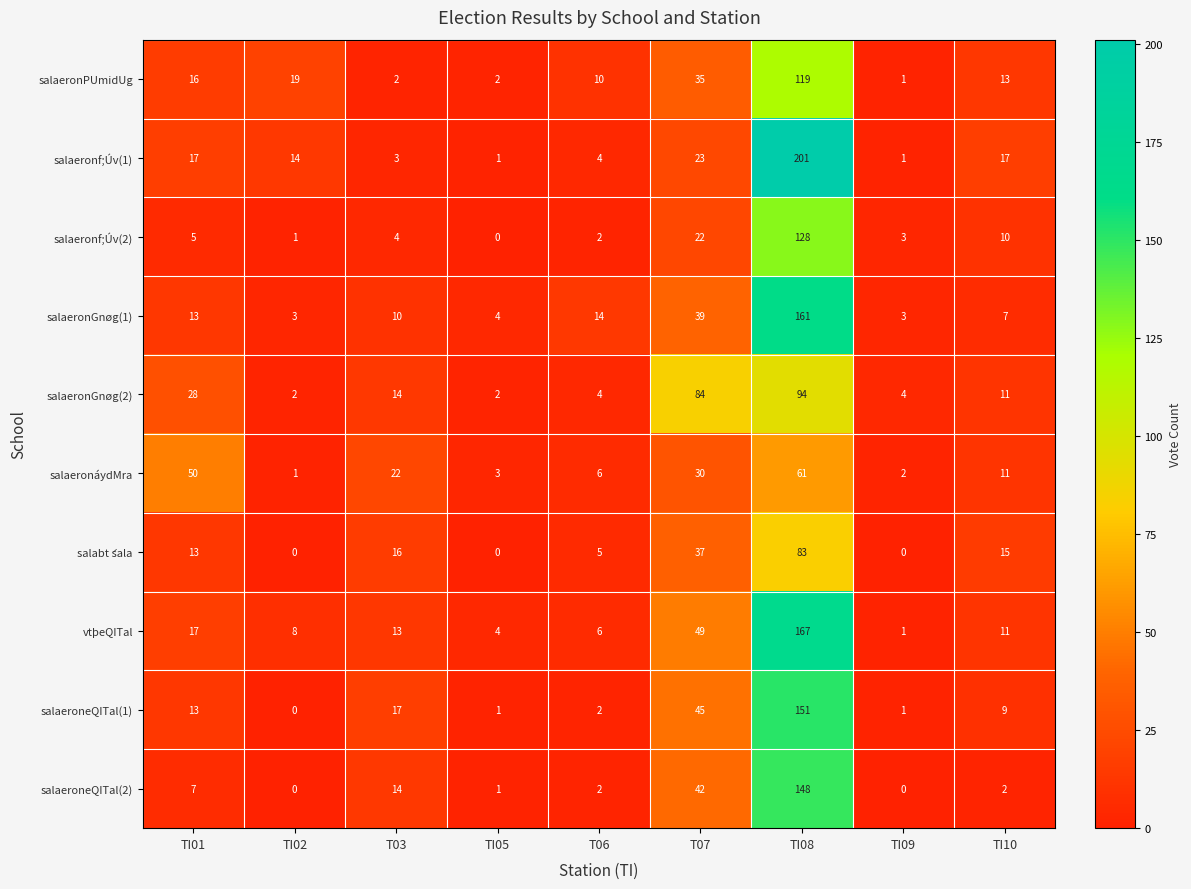

The value of salaeronf;Úv(1) at TI09 is 2. True or false?

False